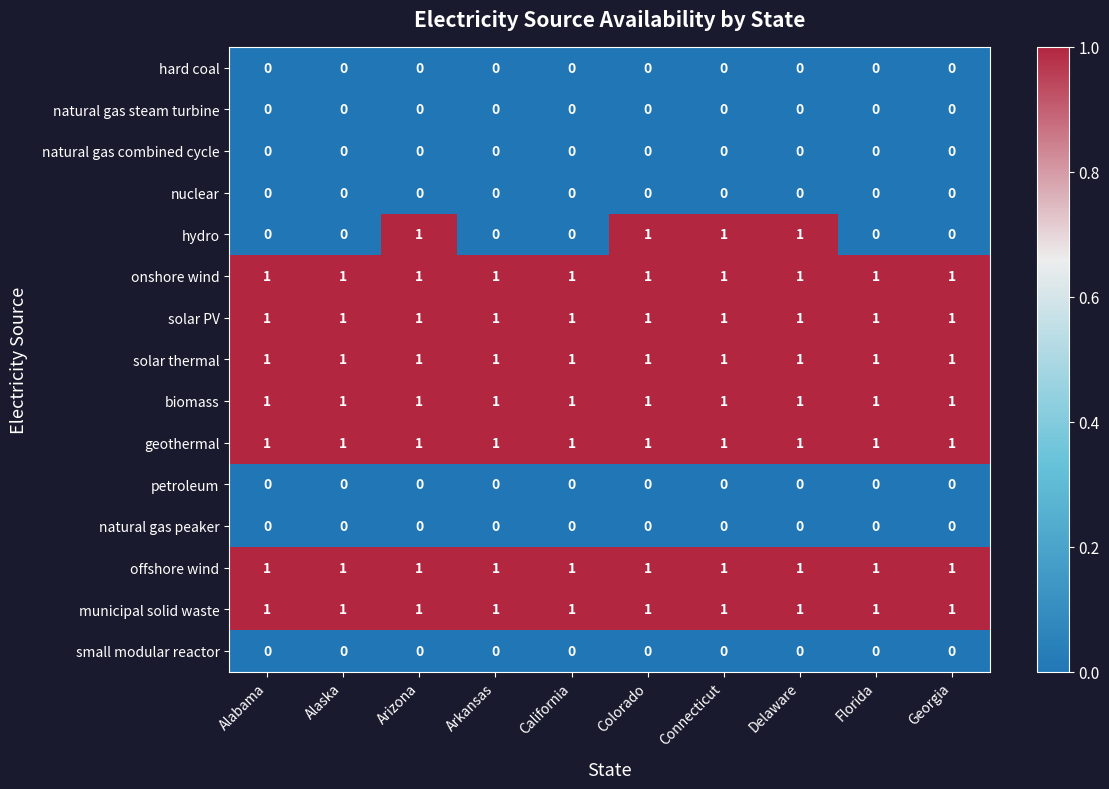

Which series has the widest spread of values?

hydro